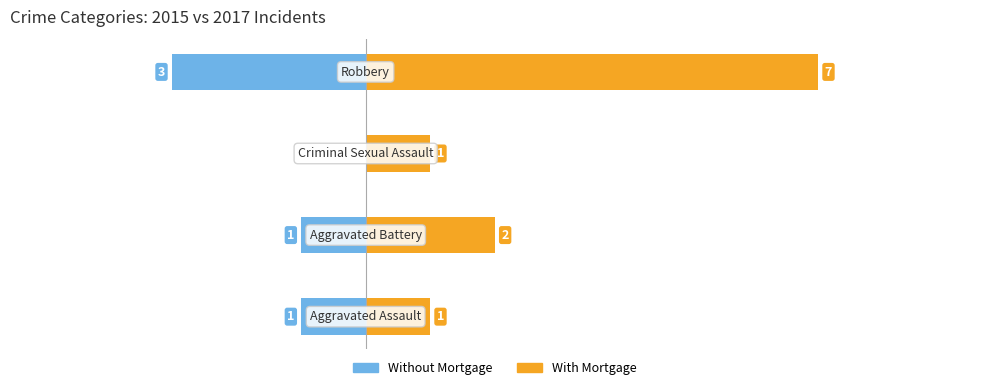

What is the difference between the maximum and minimum values in the With Mortgage series?

6